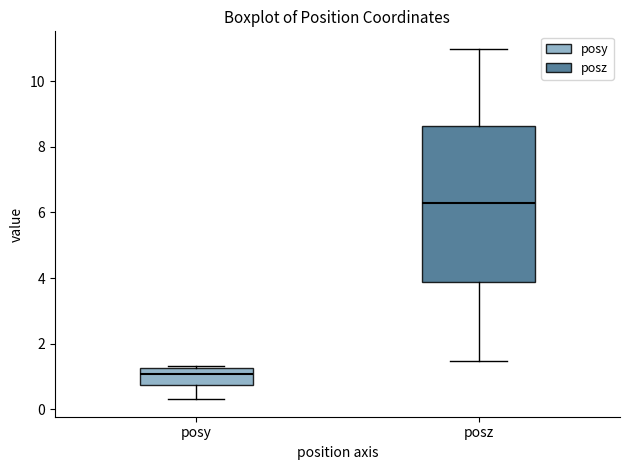

Where is the upper edge of the box for posy on the y-axis? The values are not printed on the chart, so give them approximately, as read against the axis.

1.2